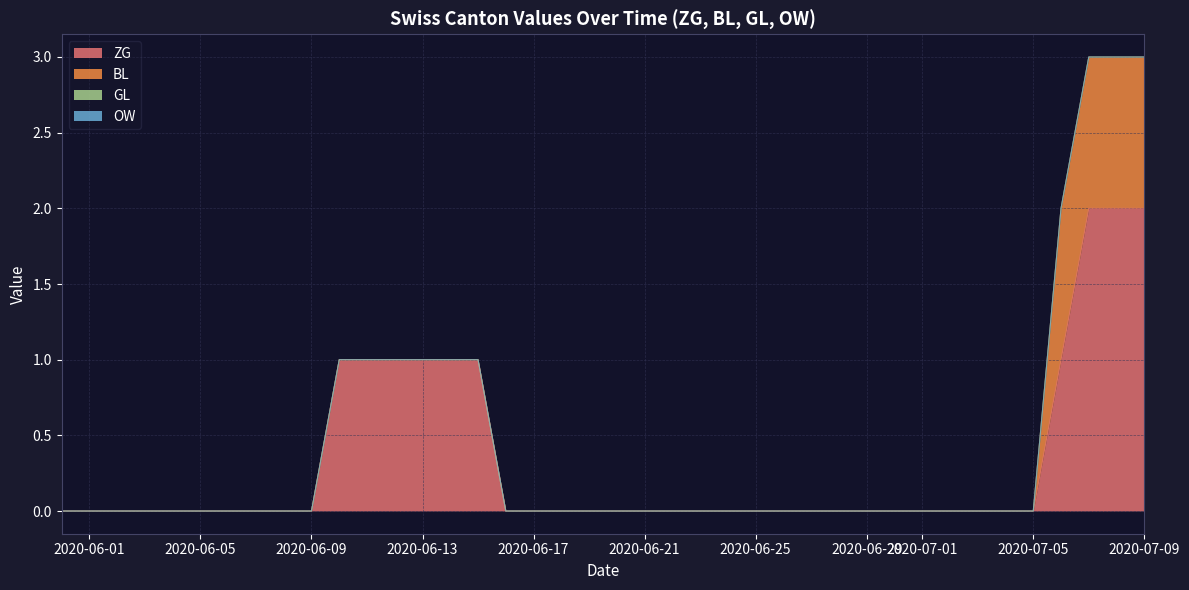

At which label does OW reach its peak?

2020-05-31